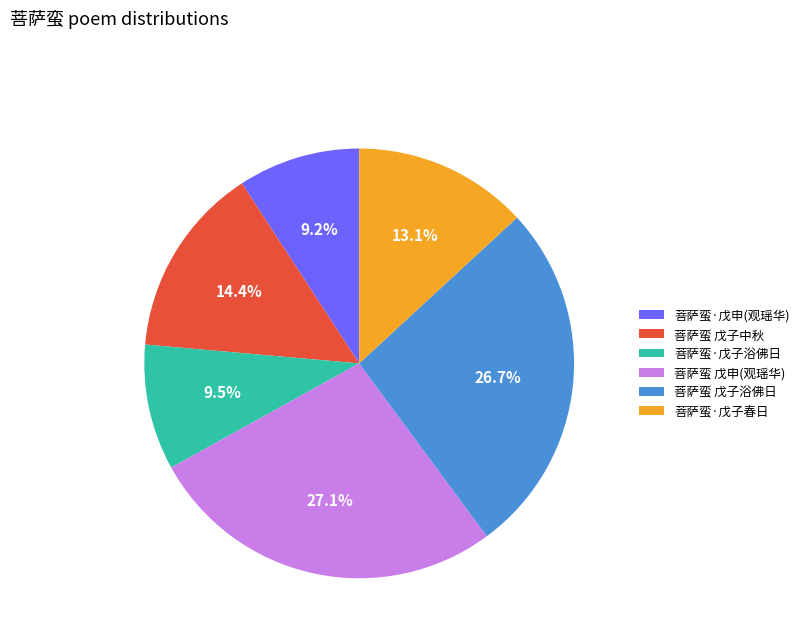

Does any single category account for the majority?

No